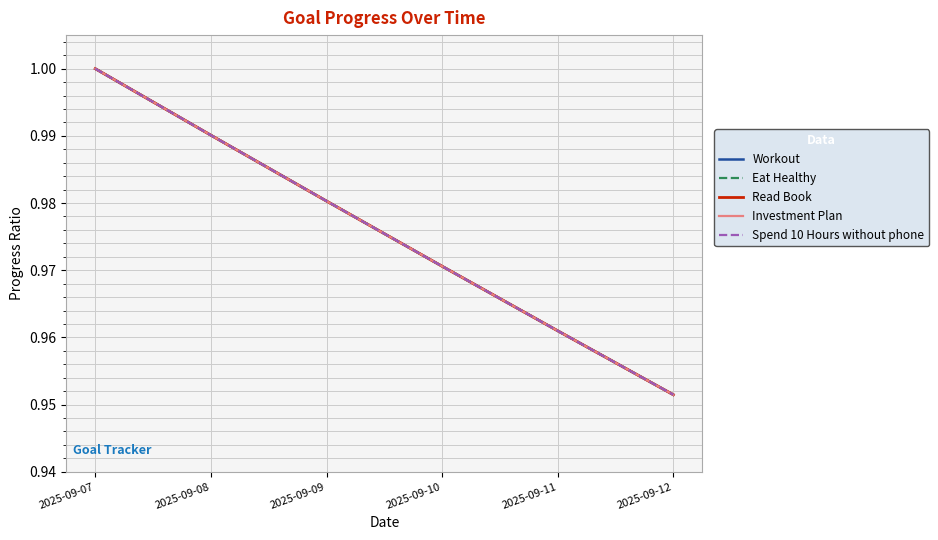

The Read Book series shows 1.0 at 2025-09-12. True or false?

True